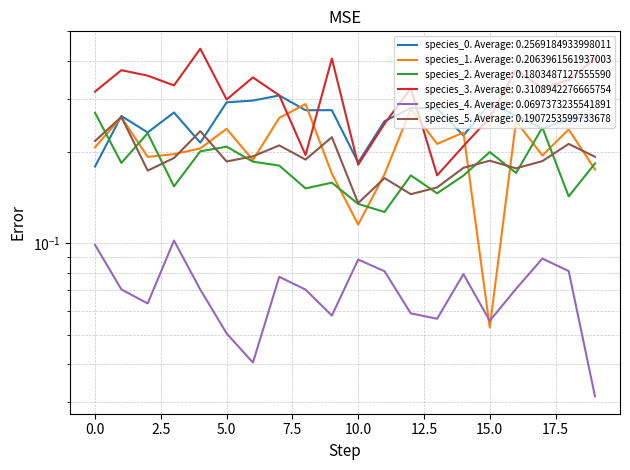

True or false: species_4 and species_1 intersect in this chart.

True